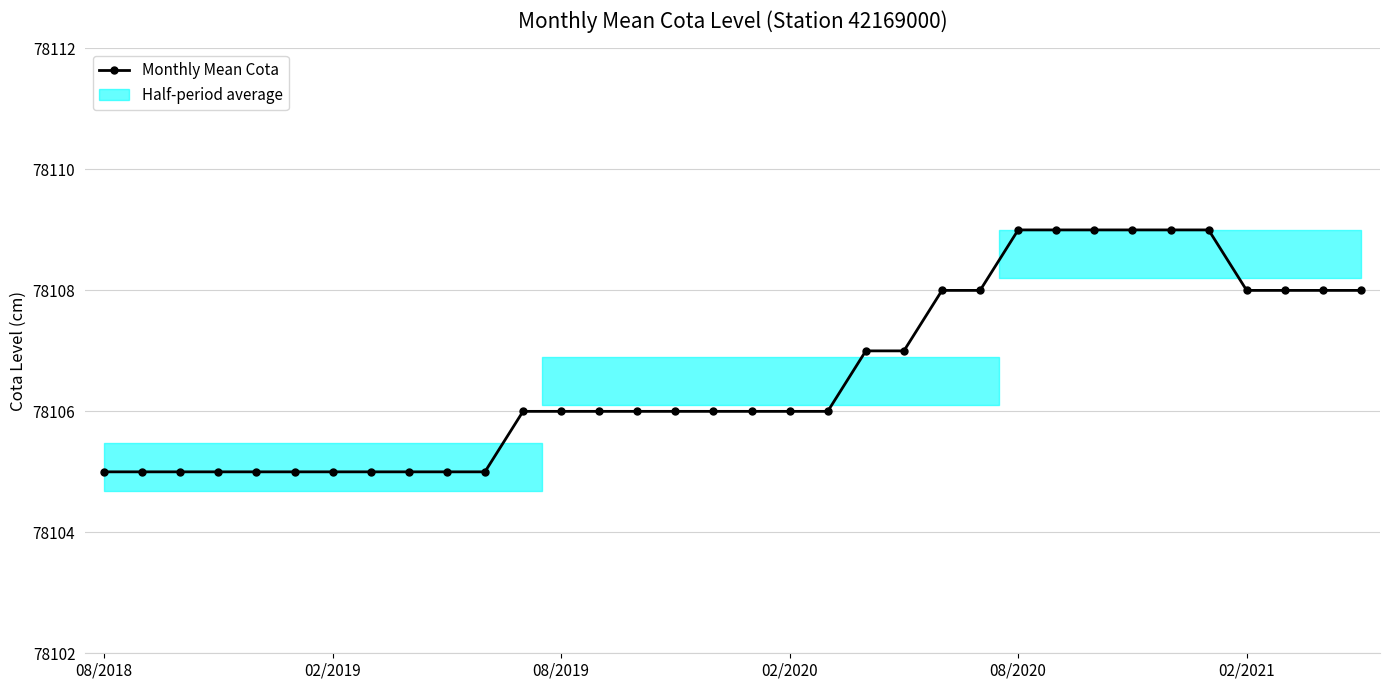

The chart shows a value of 78108 at 31. True or false?

True